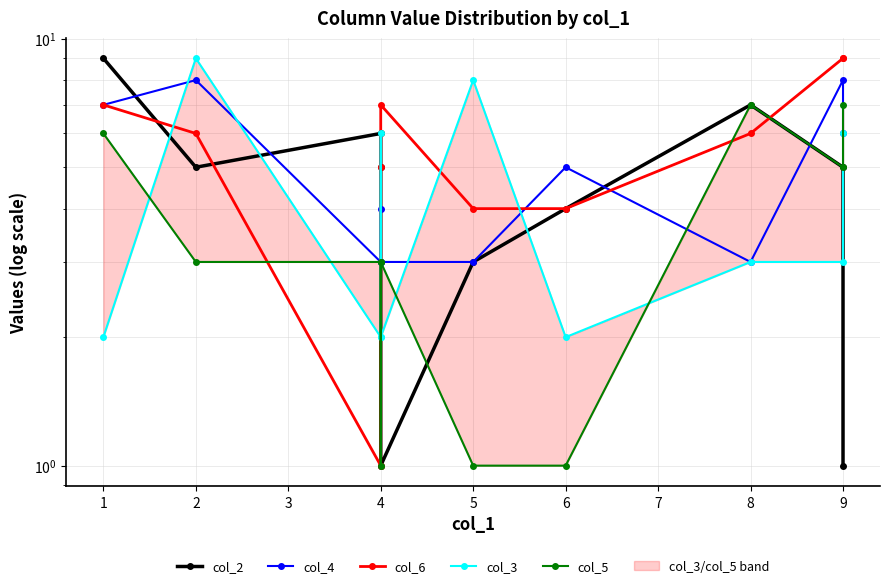

How many values in the col_6 series are below 6?

4